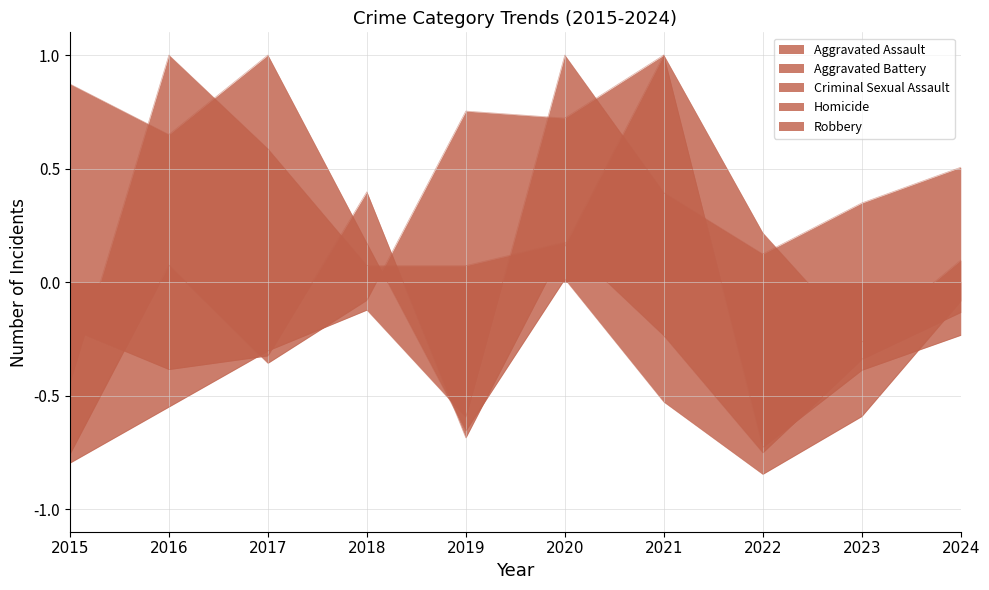

What is the maximum value shown in the chart?

1.0